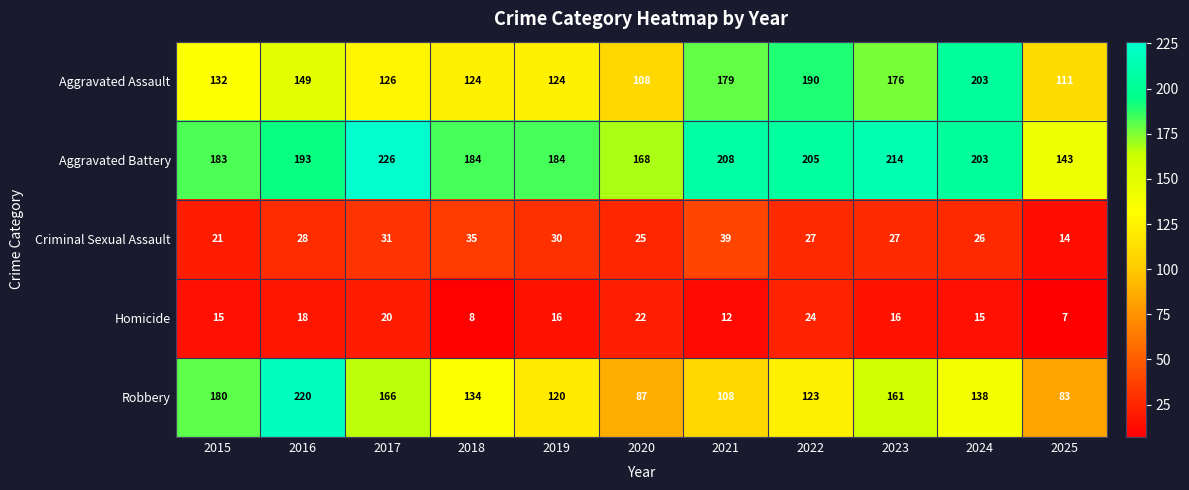

What is the sum of all Homicide values?

173